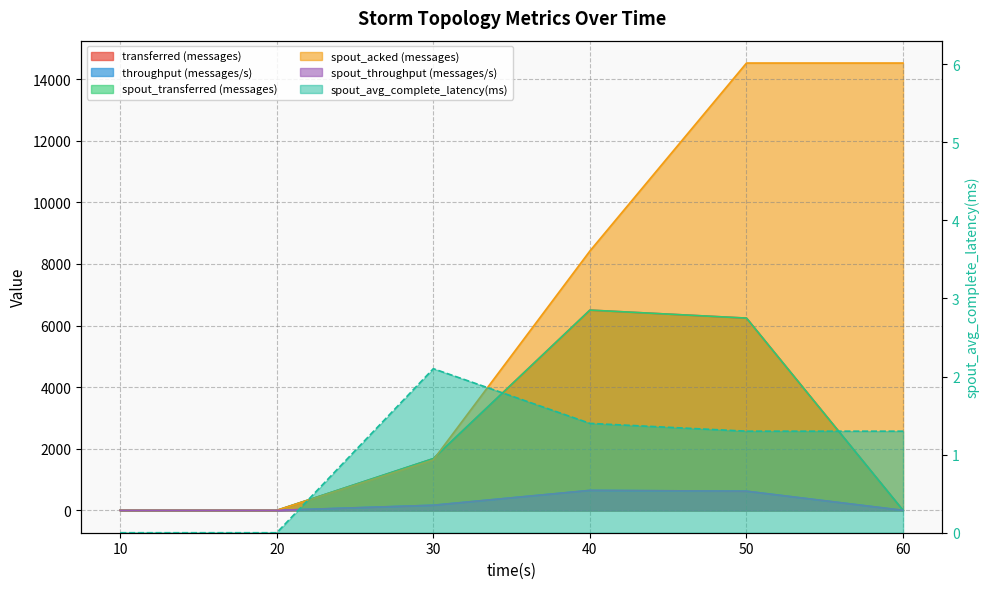

How many data points in throughput (messages/s) are less than 166?

3